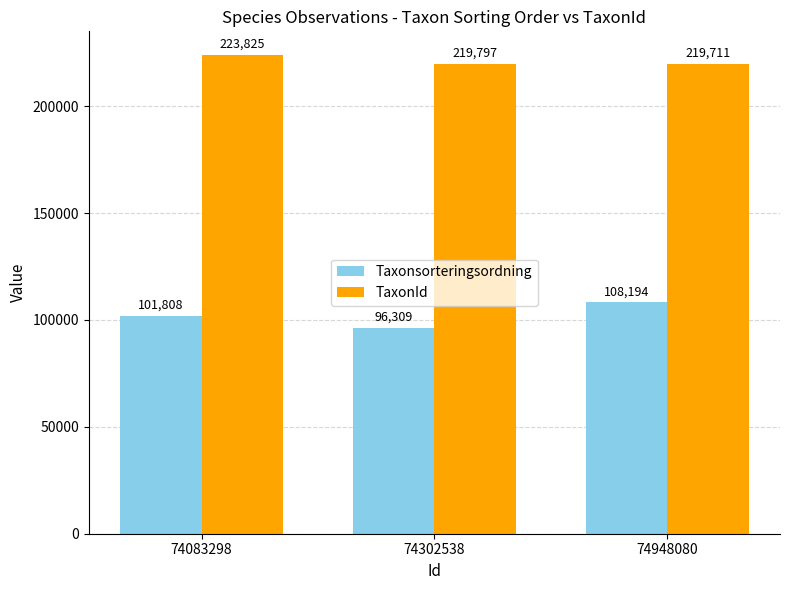

Rank the categories by TaxonId value from lowest to highest.

74948080, 74302538, 74083298